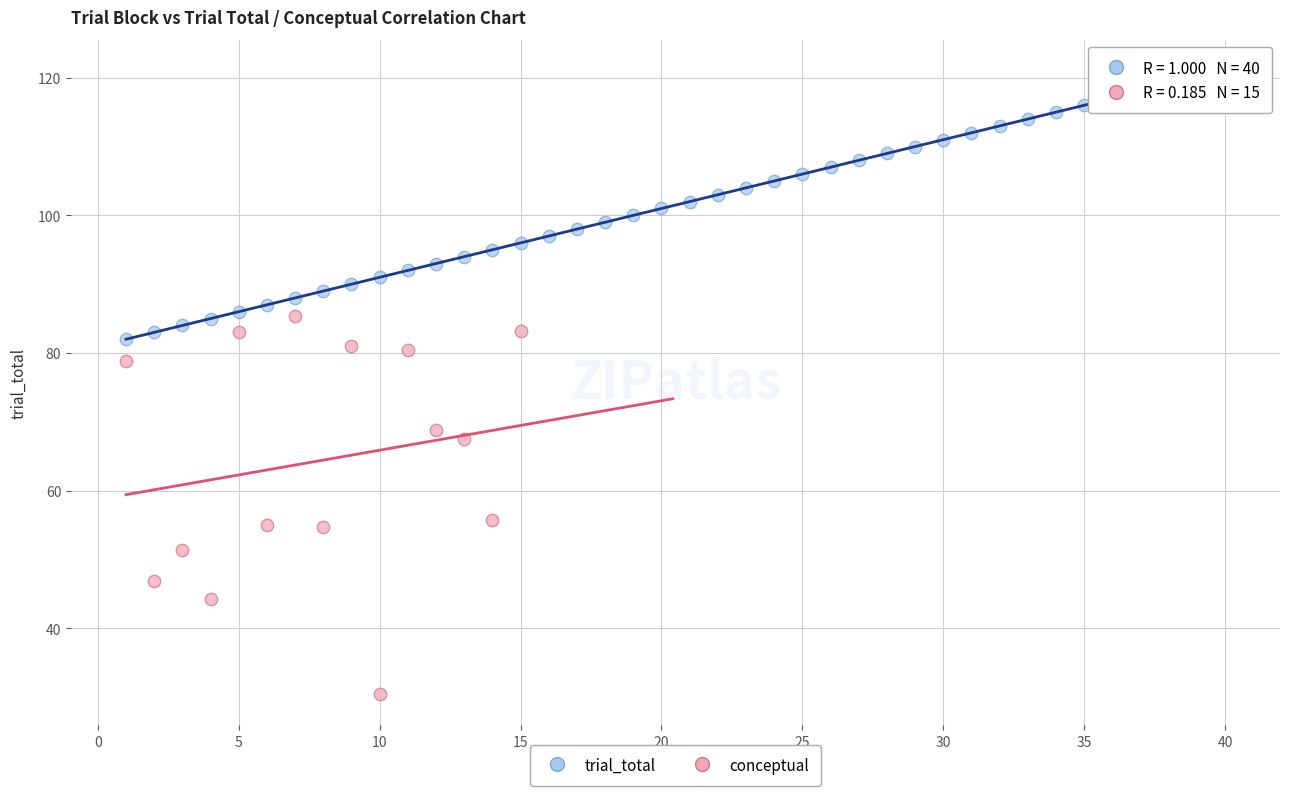

Which series has the largest Y range (max minus min)?

conceptual